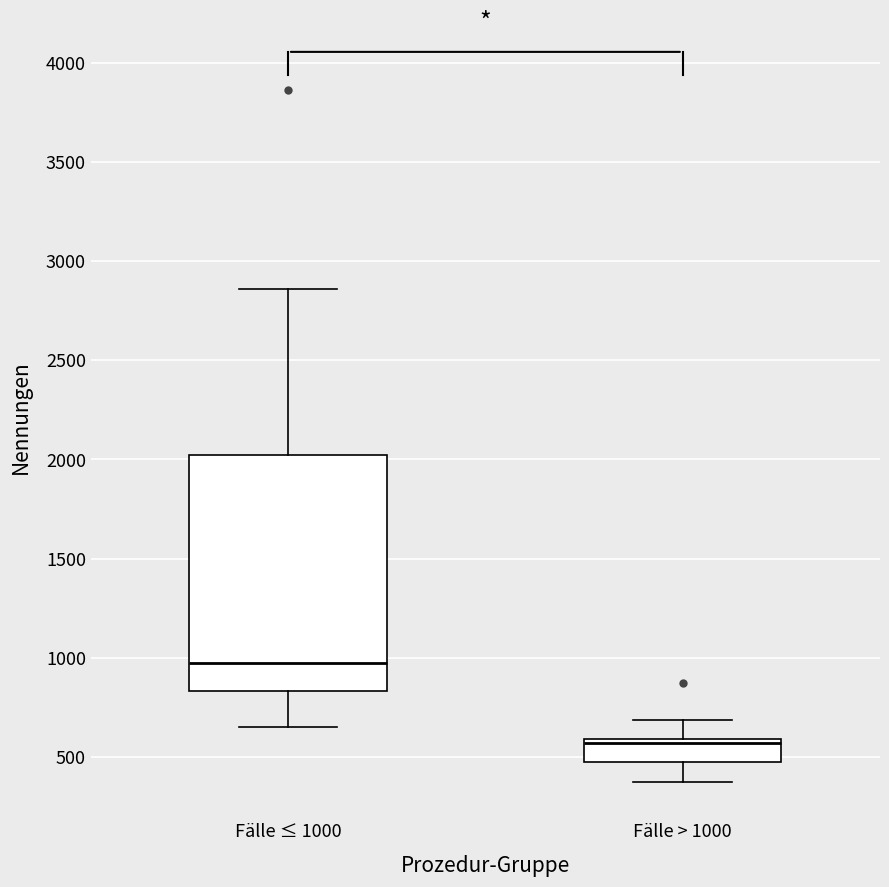

Which box has the lowest median line?

Fälle > 1000